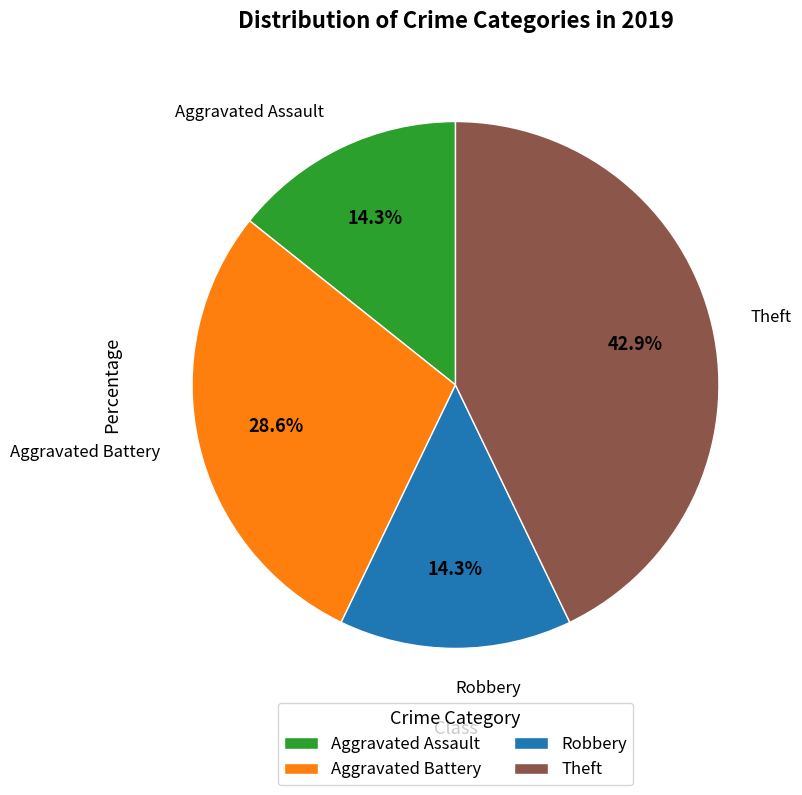

Is there a majority slice in this chart?

No